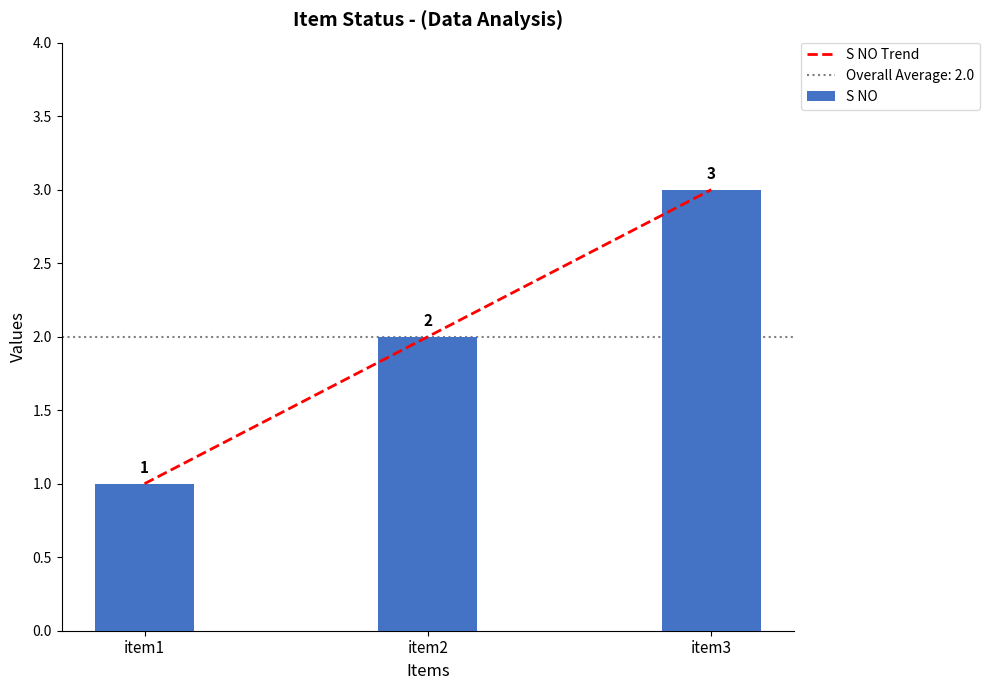

What is the total value across all series at item2?

4.0